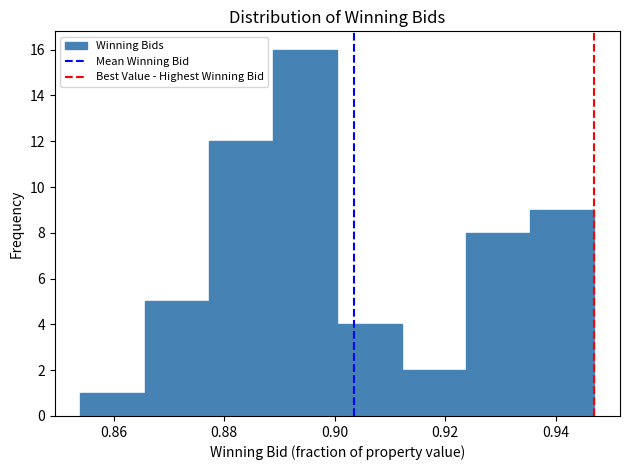

Over which range of the x-axis is the bar tallest?

0.888 to 0.900